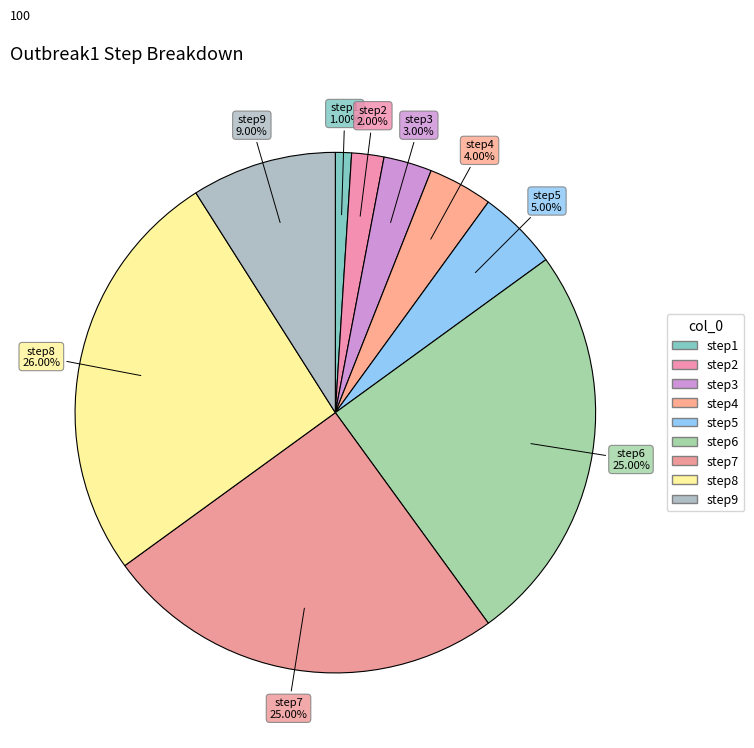

What portion of the pie excludes step9?

91.0%